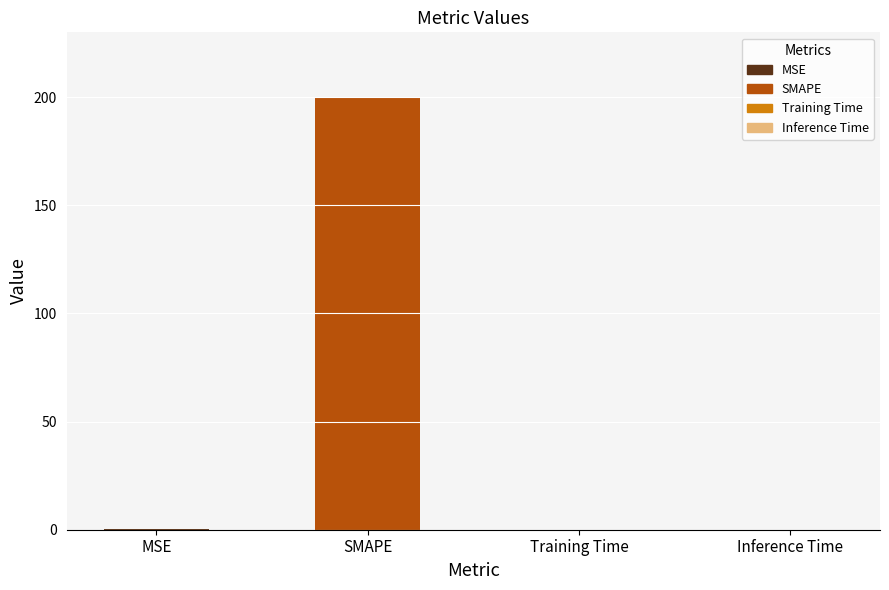

What is the greatest value displayed?

200.0